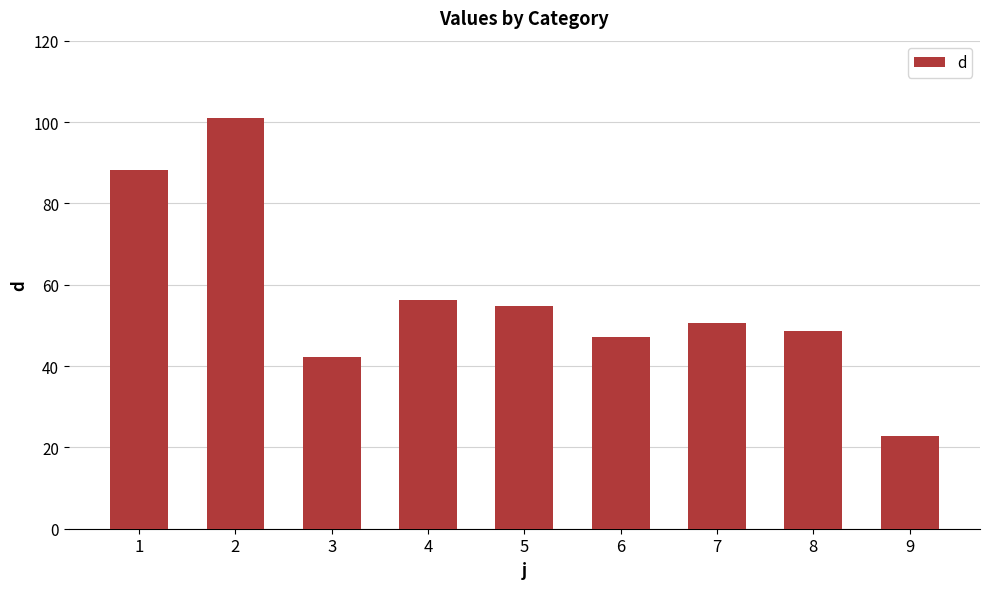

At which label does the data first exceed 50?

1